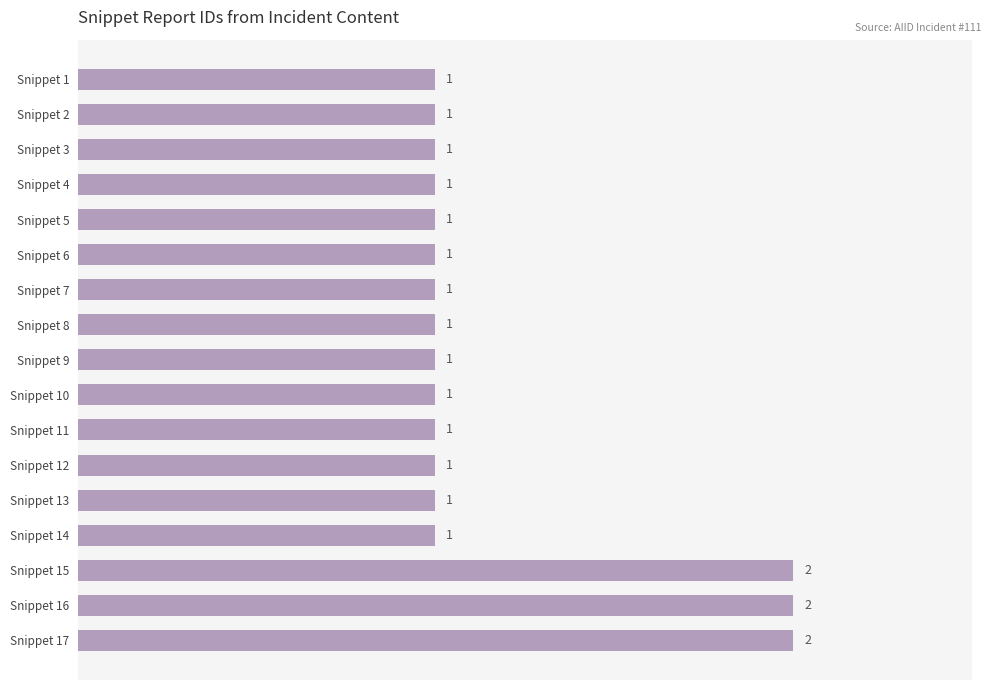

True or false: the data shows 1 at Snippet 4.

True